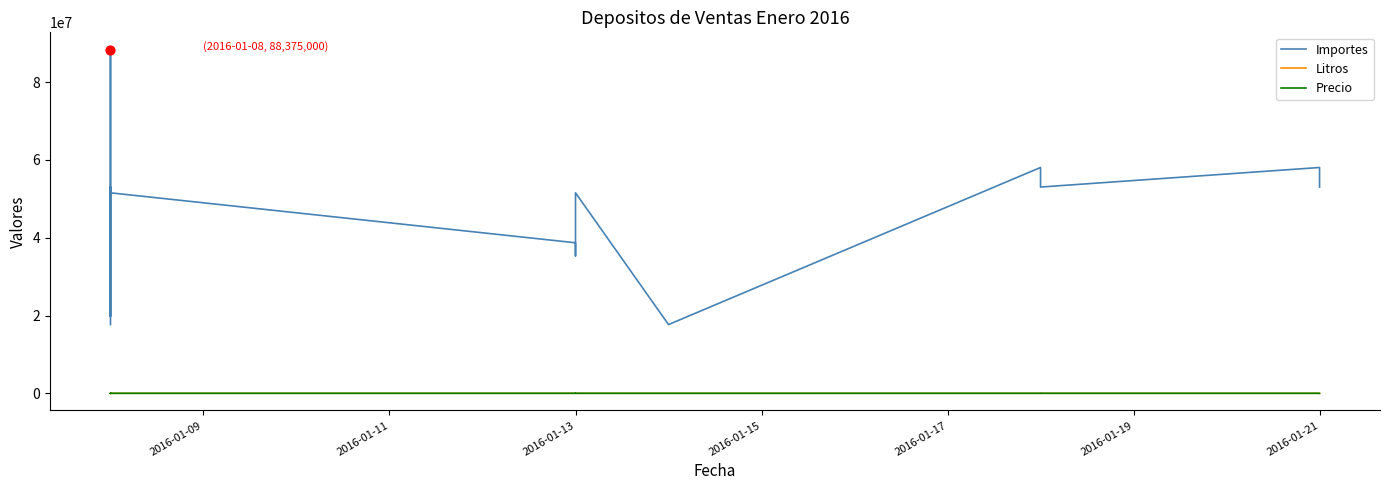

Which series contains the lowest Y value?

Precio